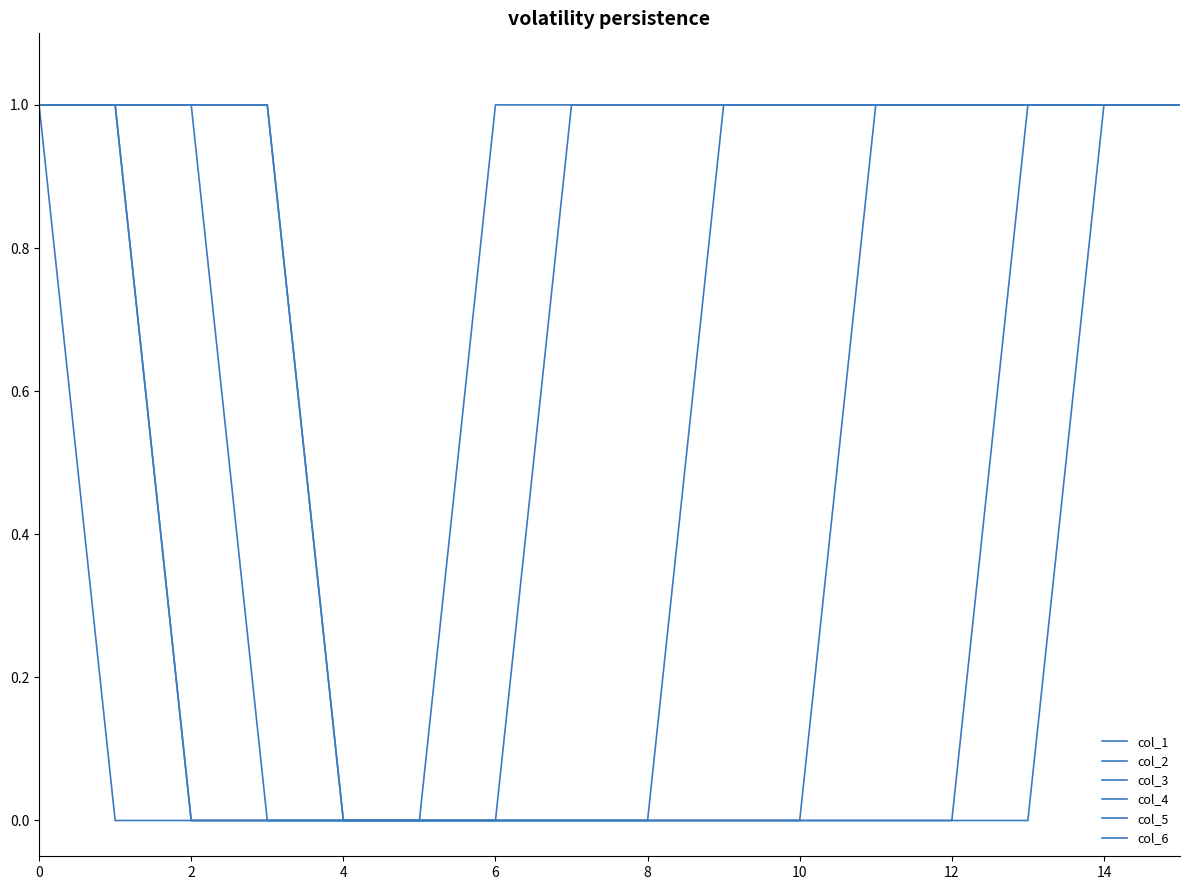

How many lines are shown in the chart?

6